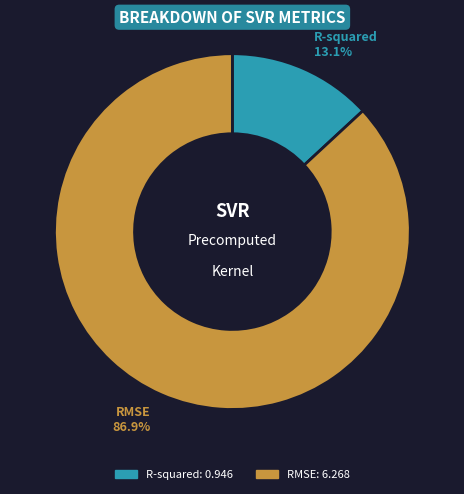

What is the total percentage of RMSE and R-squared?

100.0%